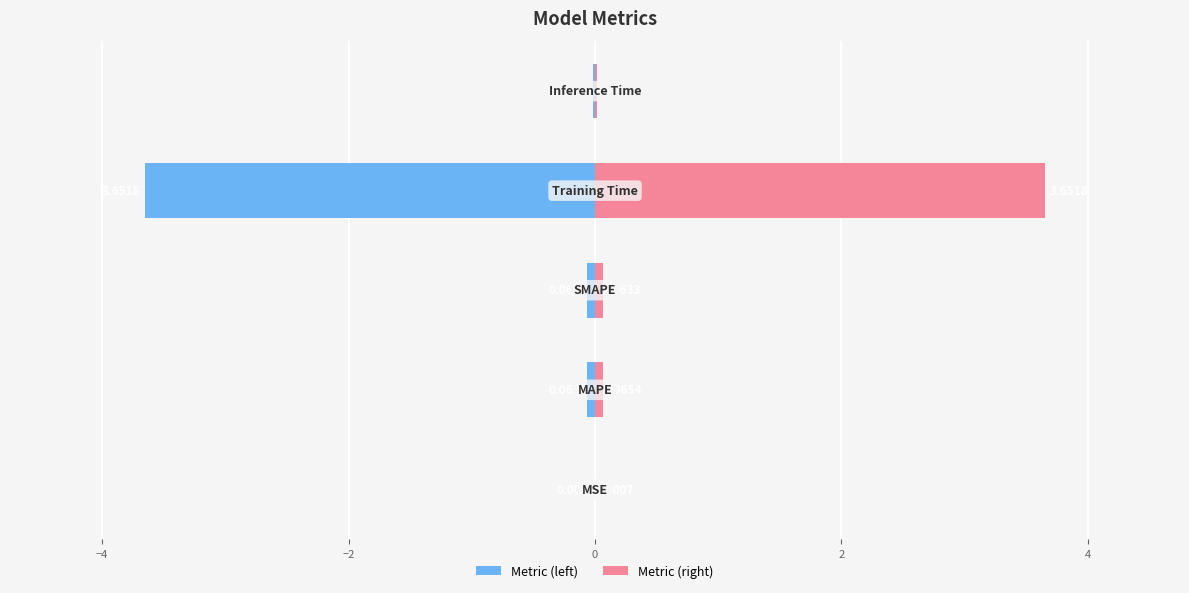

What is the sum of the Right values at 0 and −2?

3.7